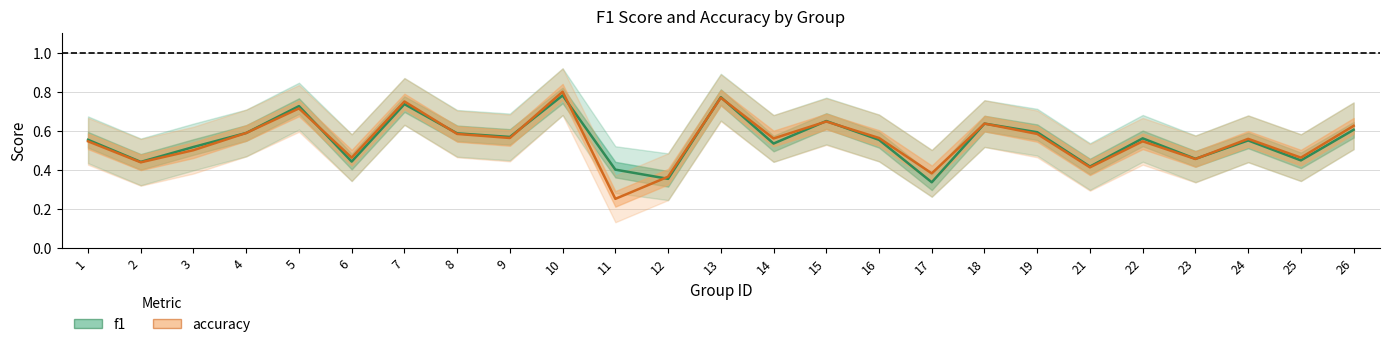

The value of accuracy at 7 is 0.8. True or false?

True